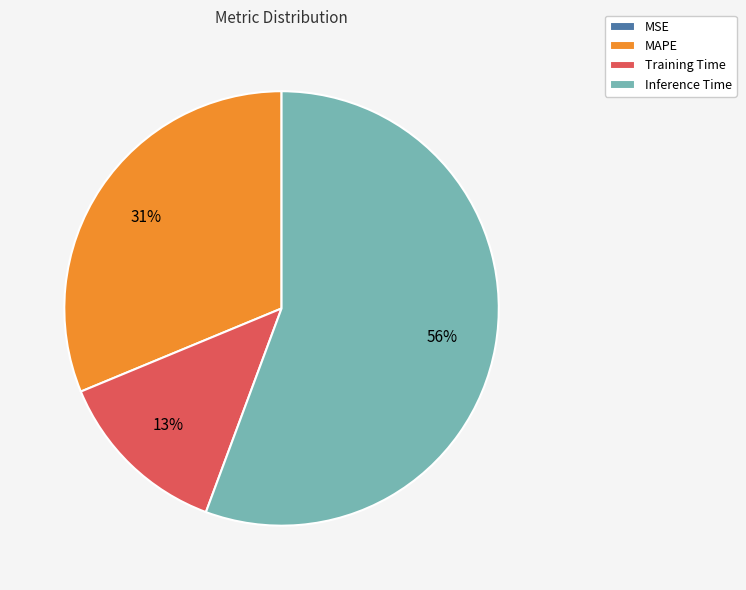

What is the largest slice in the pie chart?

Inference Time